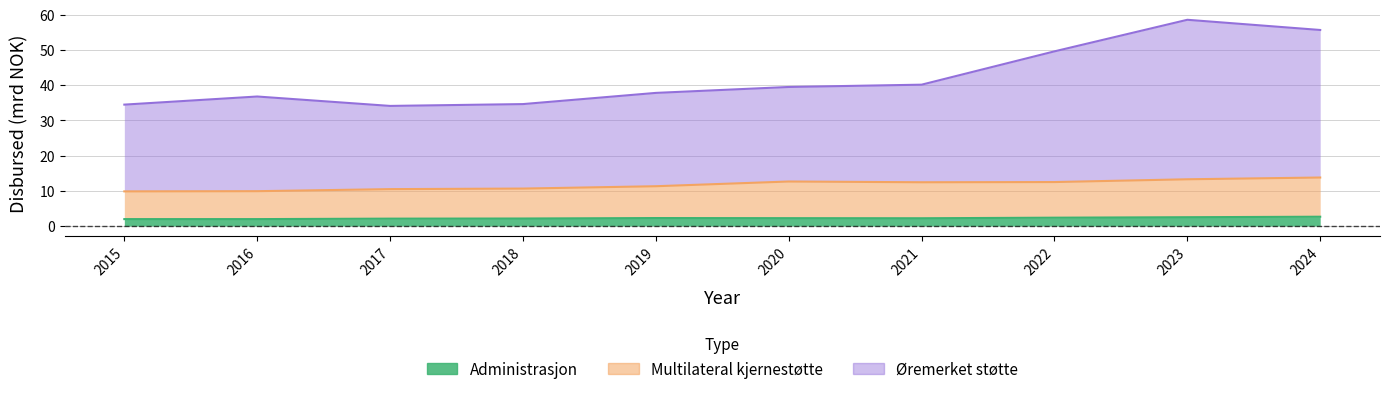

What are all the series names shown in the legend?

Administrasjon, Multilateral kjernestøtte, Øremerket støtte